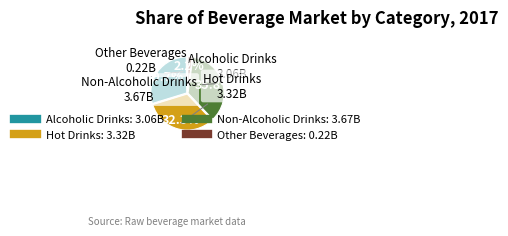

To the nearest percent, what is the average slice percentage?

25%